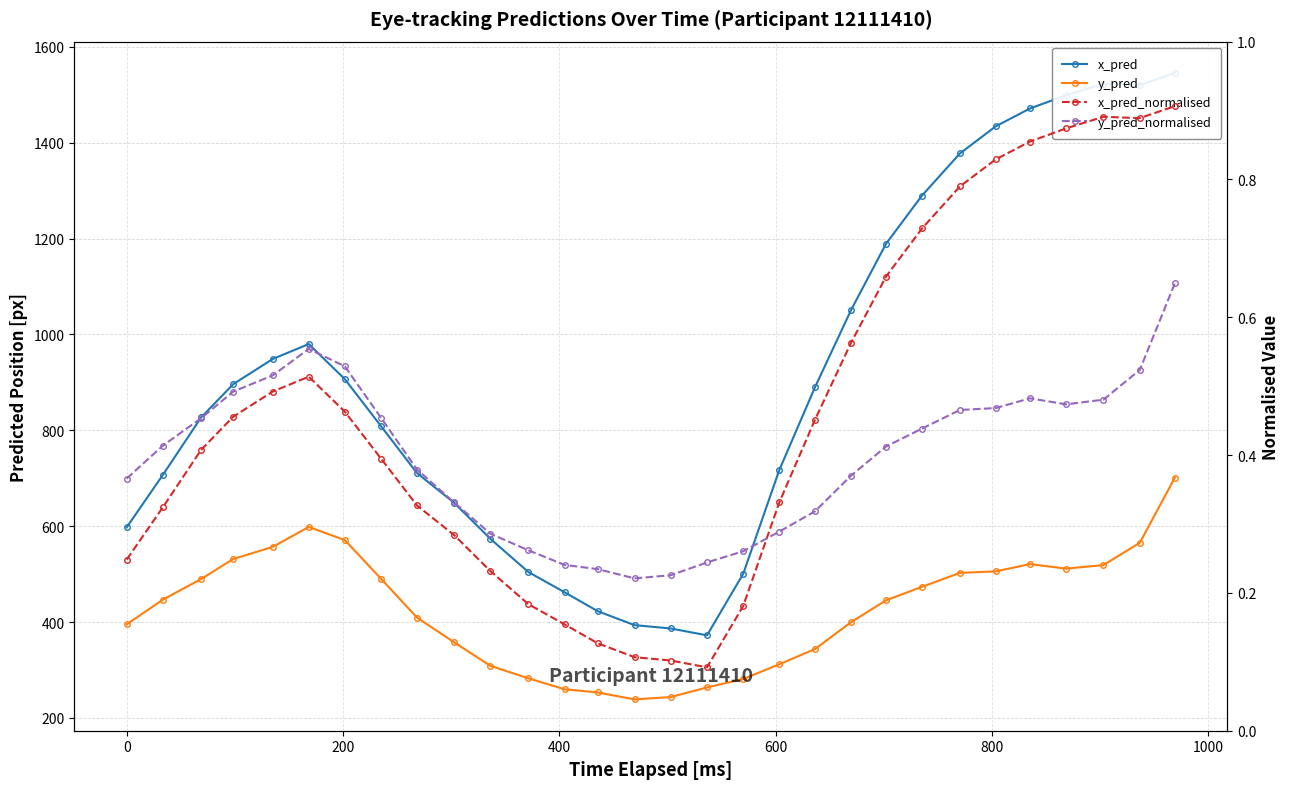

True or false: y_pred_normalised and y_pred cross at least once.

False